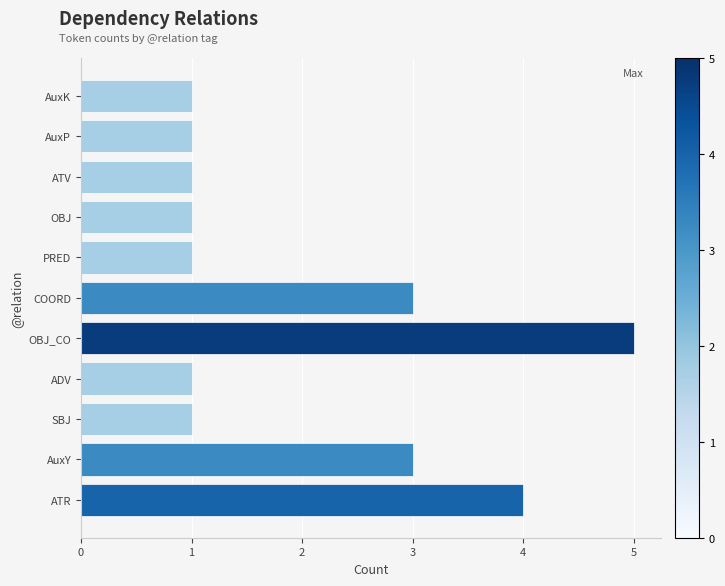

At which category does the chart reach its peak across all series?

OBJ_CO